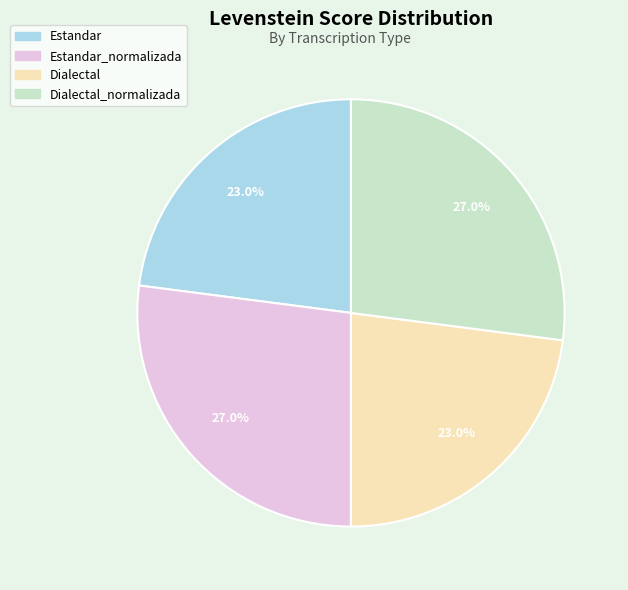

Is there any slice that represents more than half of the pie?

No